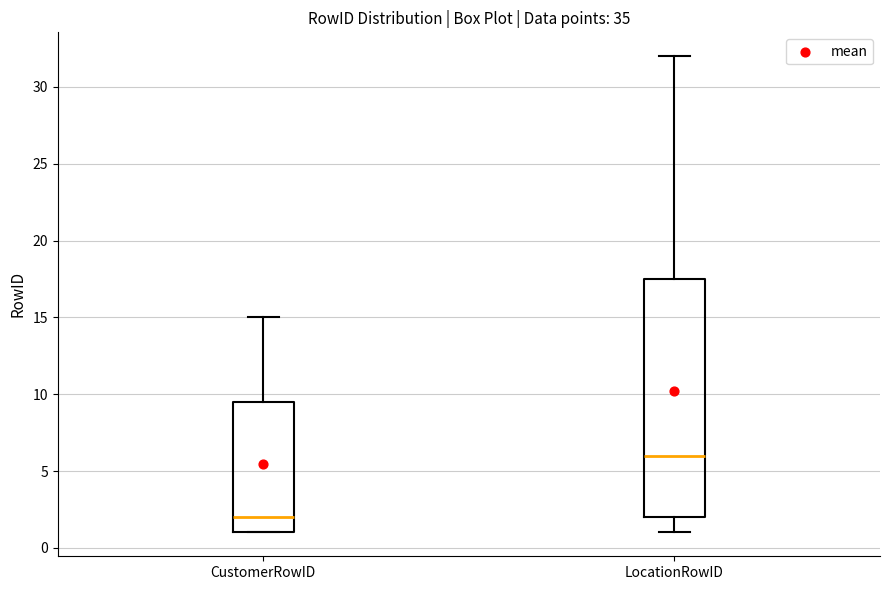

Which box's median line is the highest?

LocationRowID